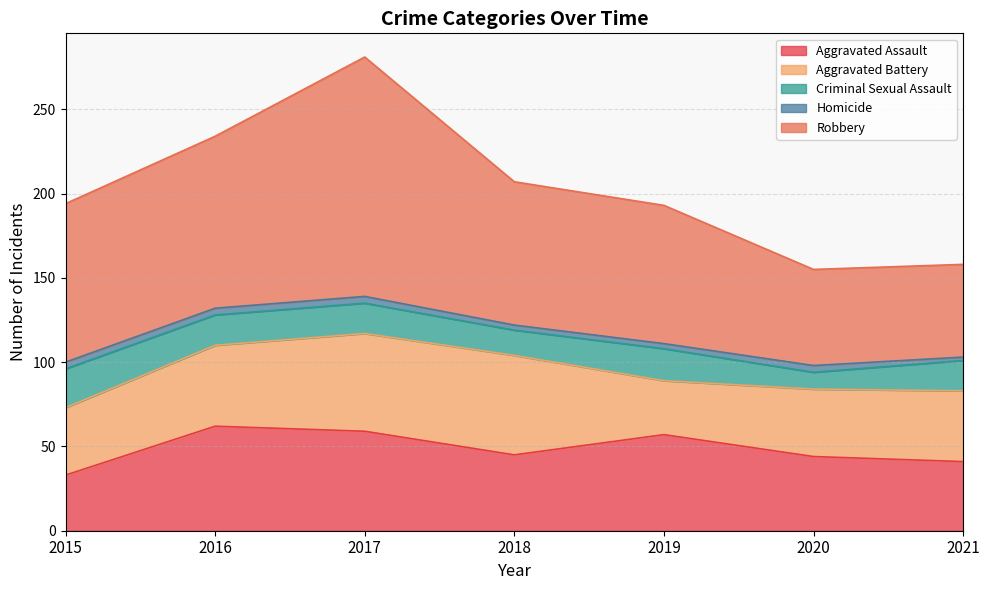

The value of Criminal Sexual Assault at 2019 is 5. True or false?

False